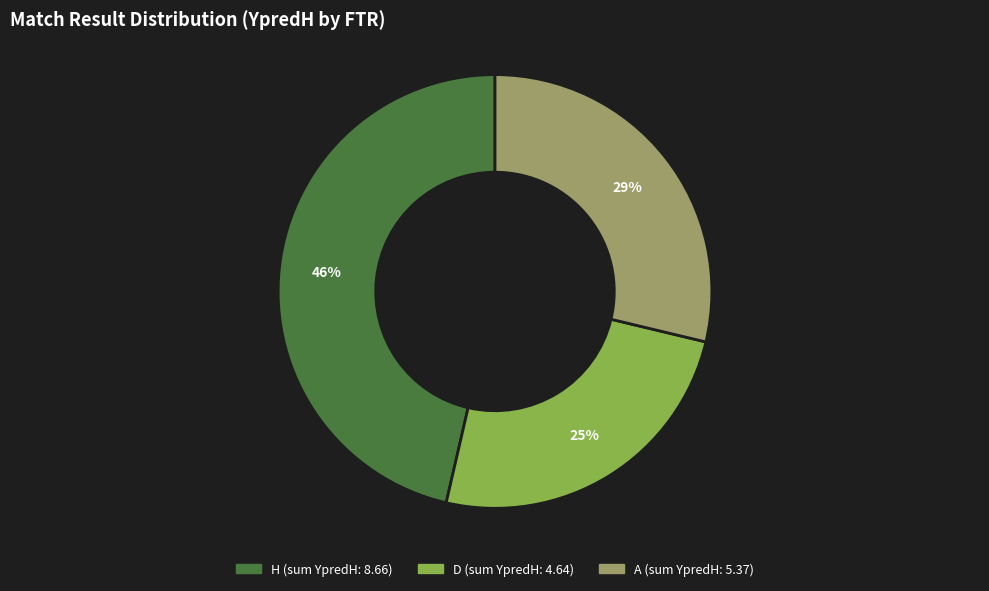

What is the largest slice in the pie chart?

H